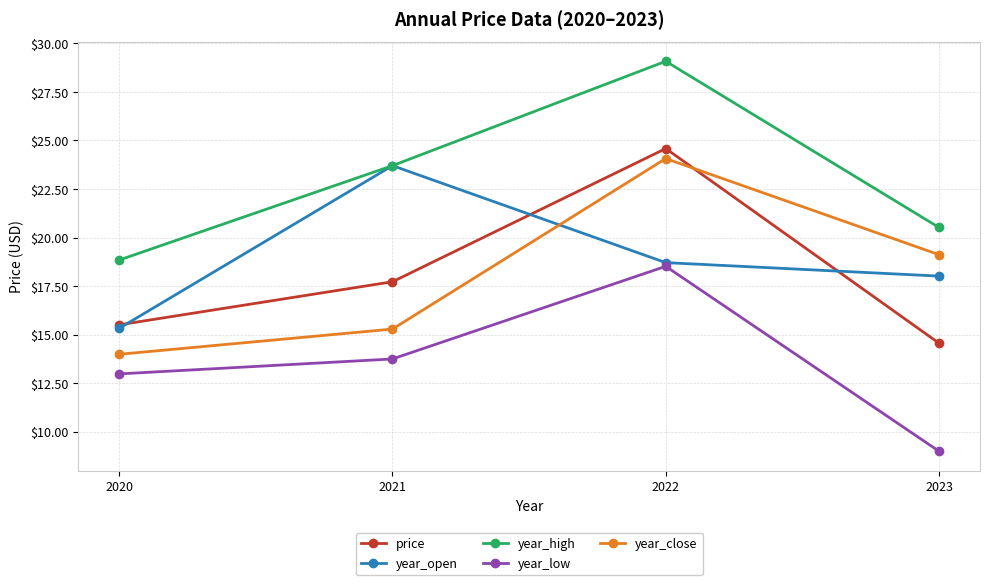

Is it true that year_close equals 19.1 at 2023?

True